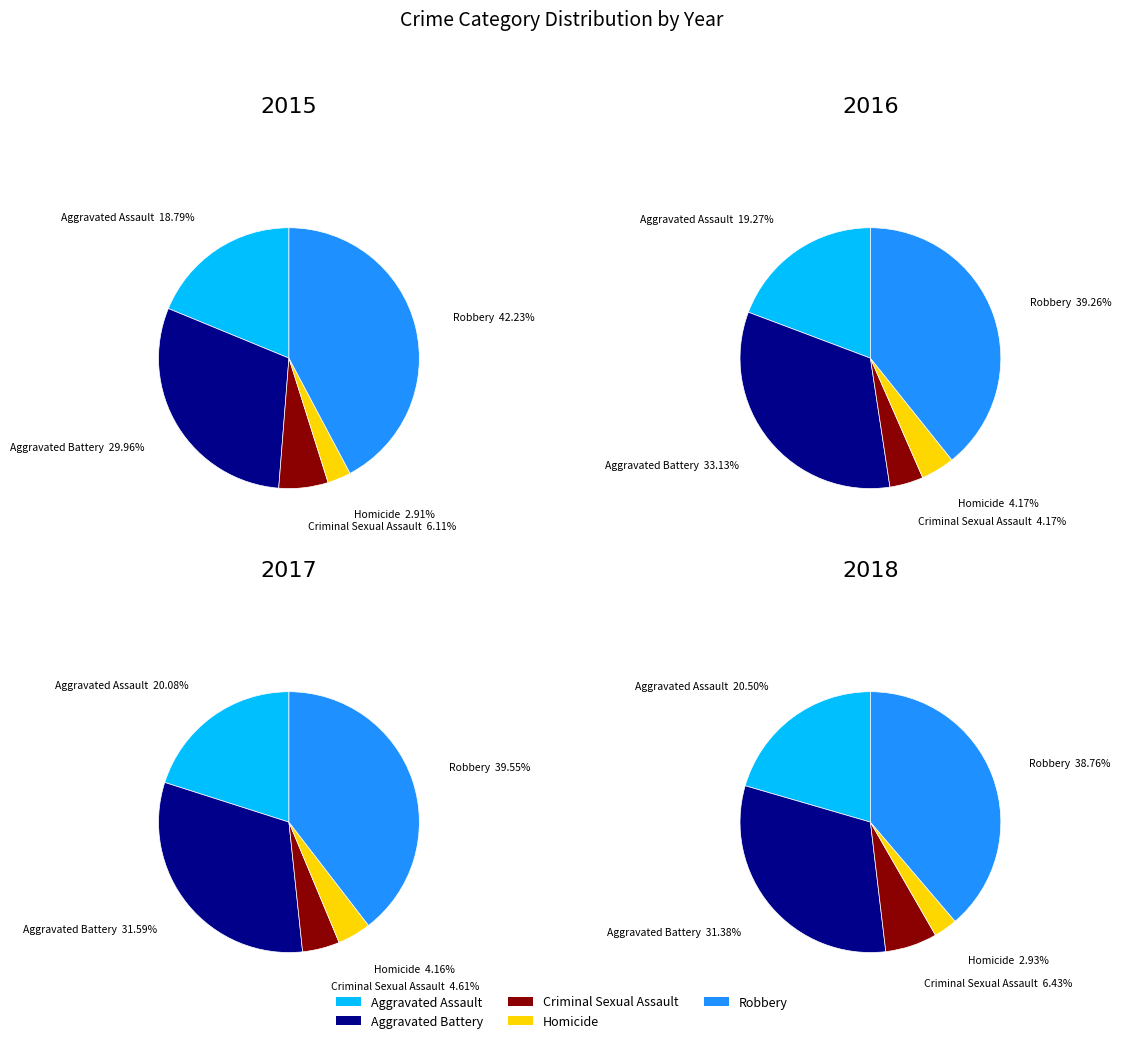

To the nearest percent, what portion does Robbery represent?

39%